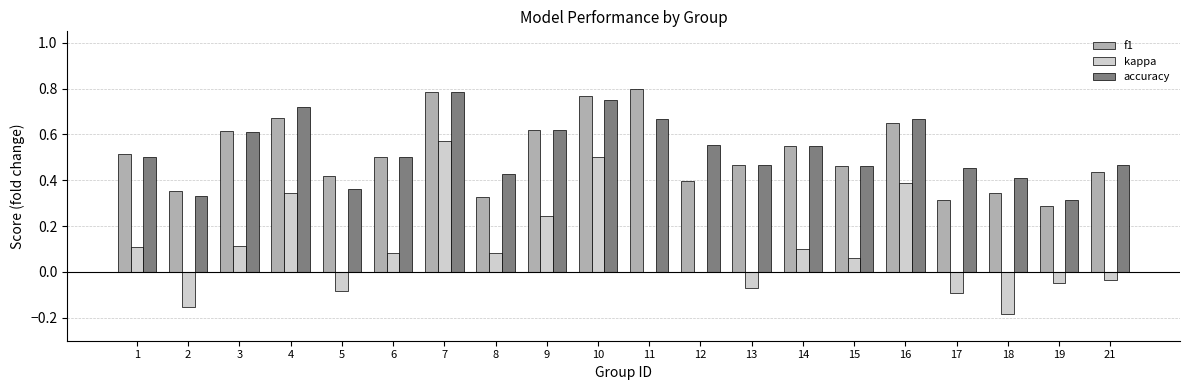

What are all the series names shown in the legend?

f1, kappa, accuracy